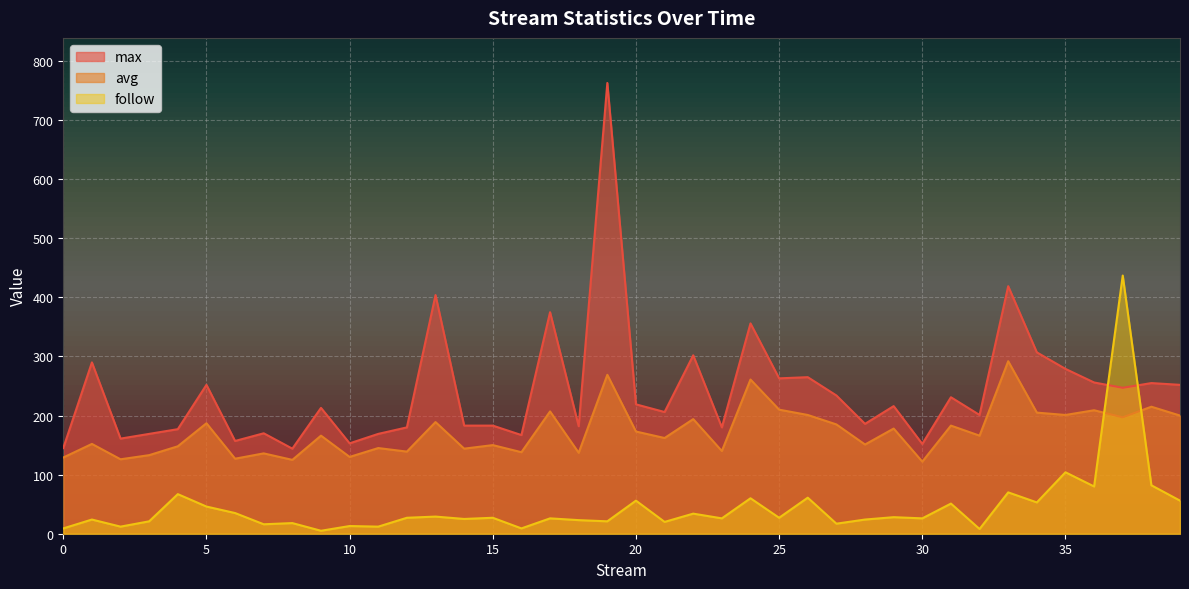

Which series has the largest range (max minus min)?

max